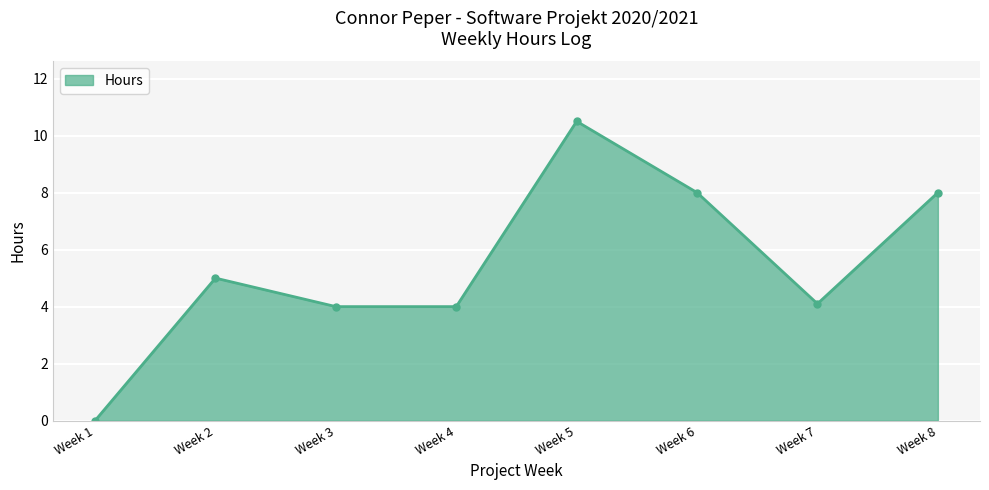

At which category does the chart reach its minimum across all series?

Week 1